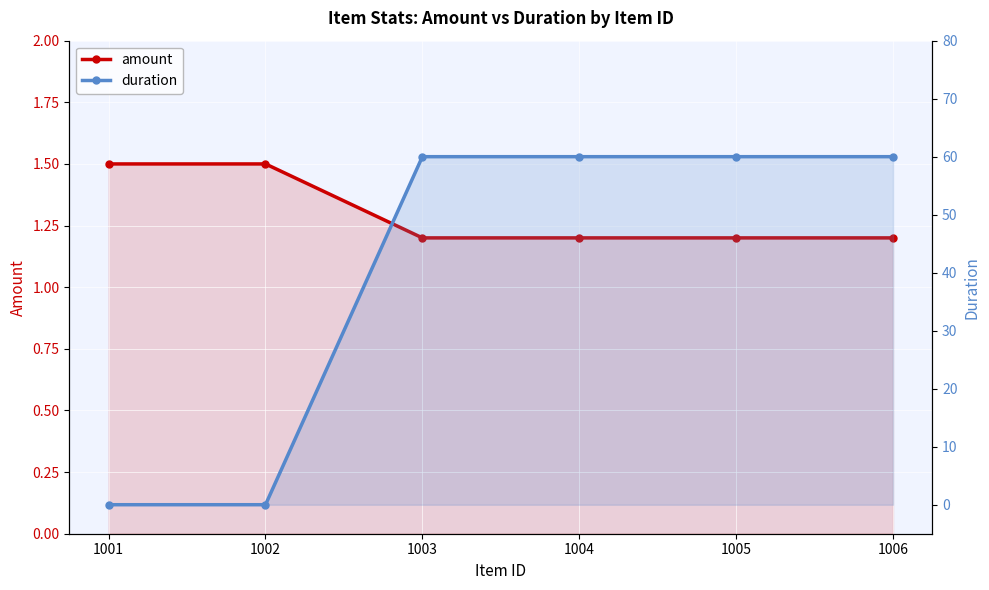

Which has a higher value, 1003 or 1005?

1003